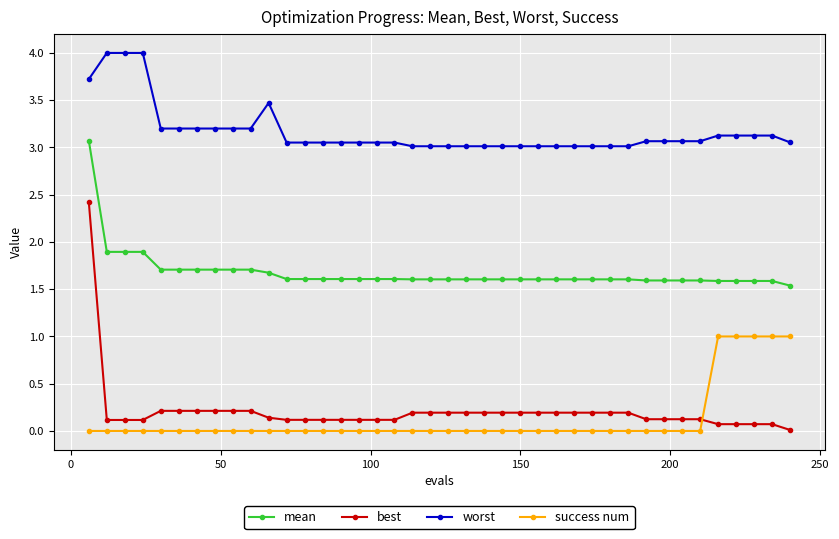

What is the difference between the maximum and minimum values in the success num series?

1.0